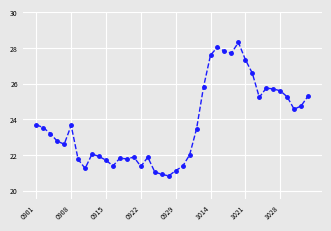

How many data points does each series have?

40